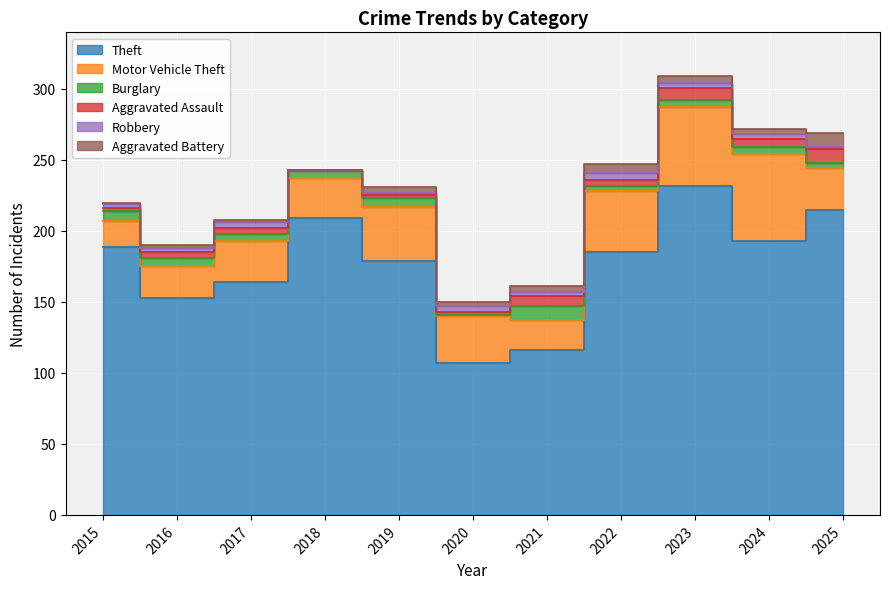

Where does the Robbery series first go above 3?

2017